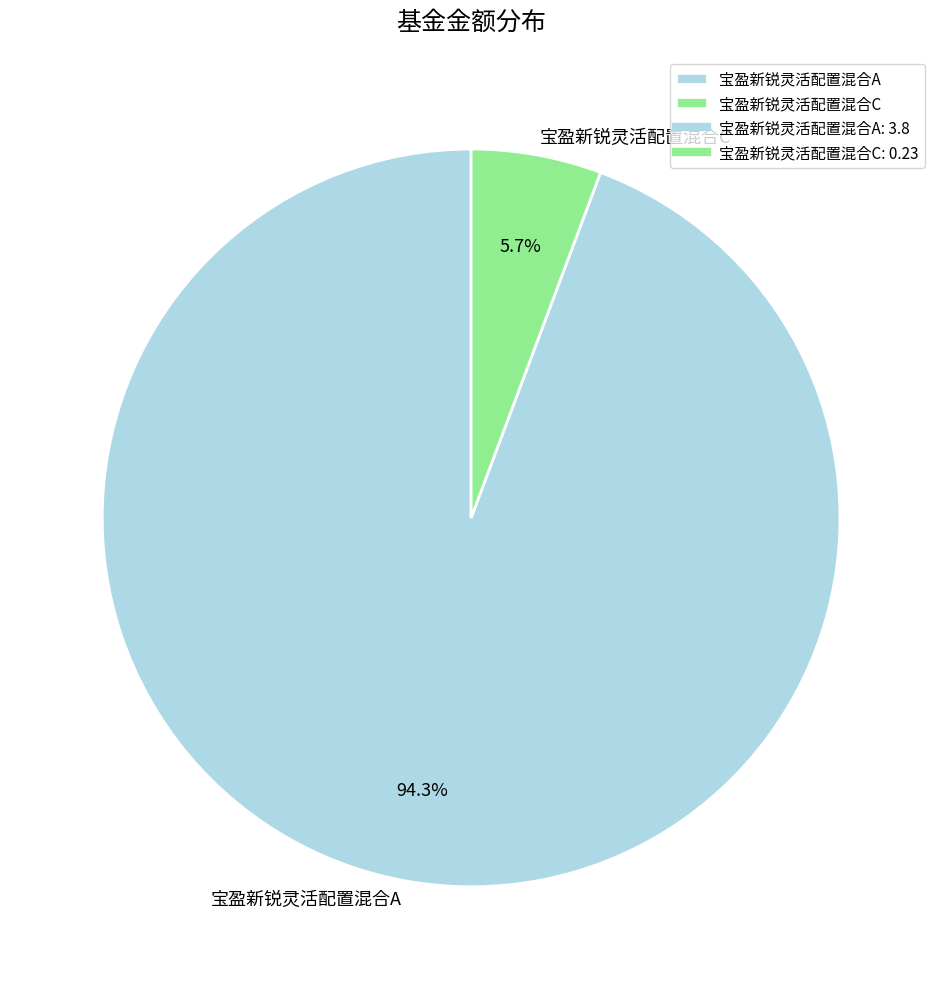

To the nearest percent, what portion does 宝盈新锐灵活配置混合C represent?

6%